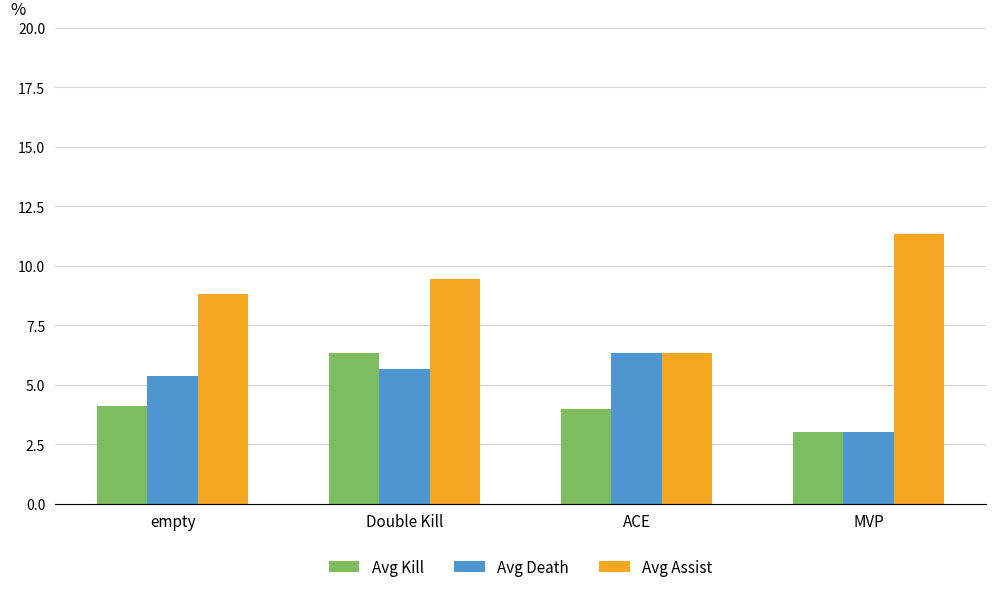

Reading left to right, transcribe all the data shown in this chart.

Avg Kill: empty=4.1	Double Kill=6.3	ACE=4.0	MVP=3.0
Avg Death: empty=5.4	Double Kill=5.7	ACE=6.3	MVP=3.0
Avg Assist: empty=8.8	Double Kill=9.4	ACE=6.3	MVP=11.3